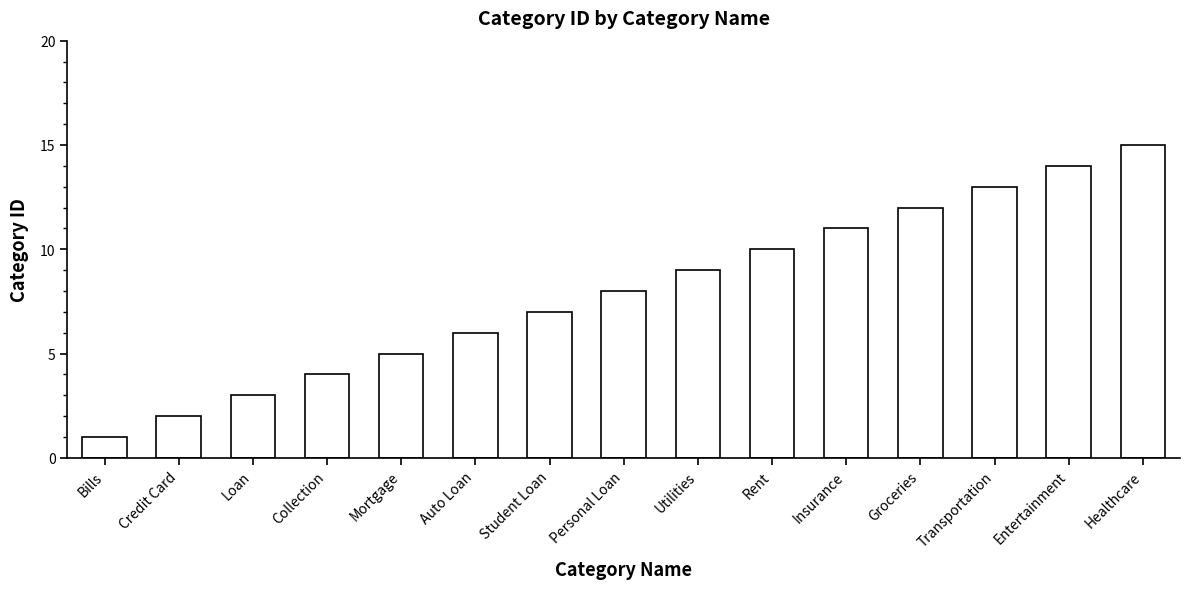

What is the label of the 8th bar from the left?

Personal Loan